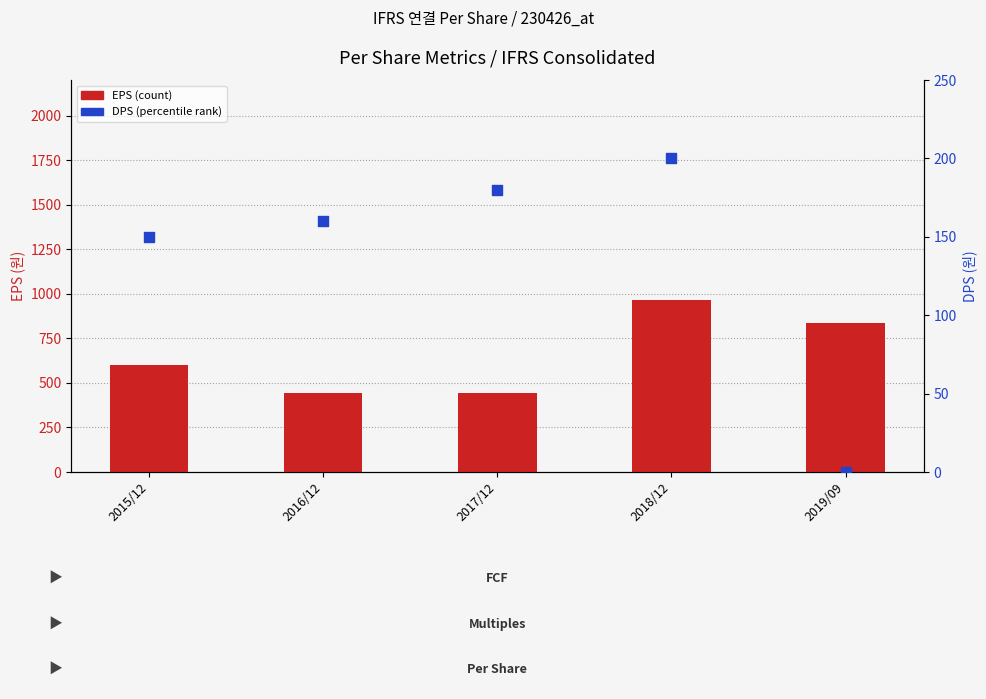

Which series has the largest total across all categories?

EPS (count)